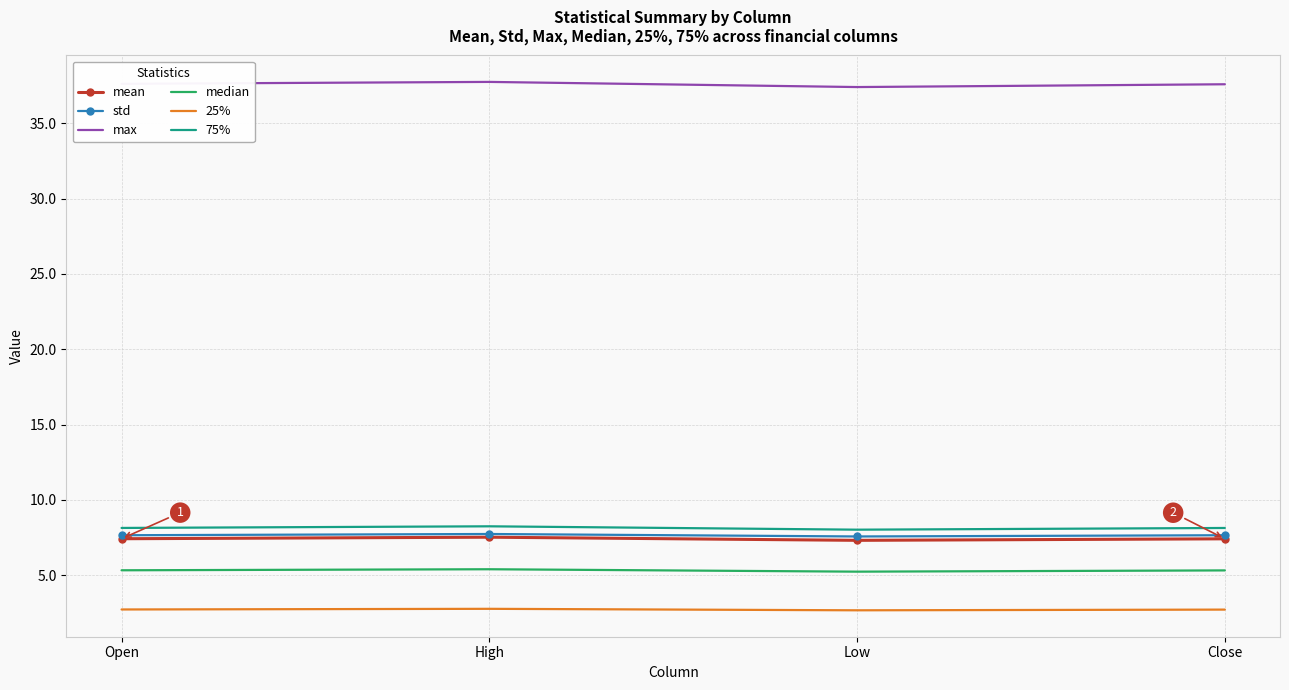

True or false: max and 25% intersect in this chart.

False